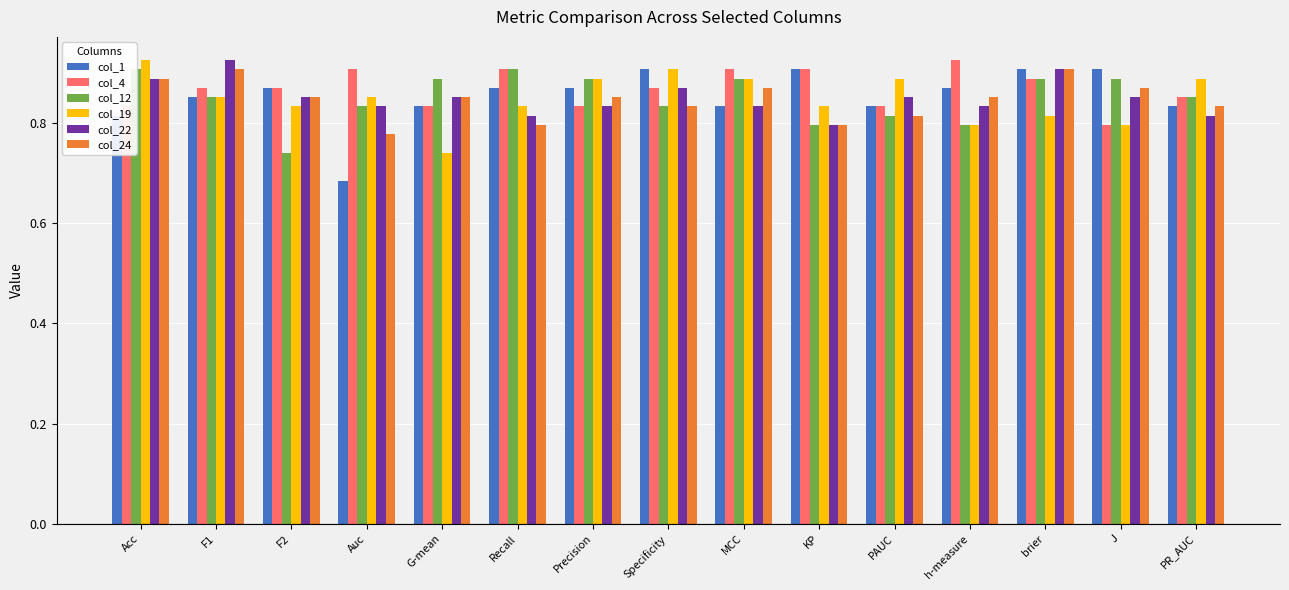

How many col_12 values are between 0 and 1?

15